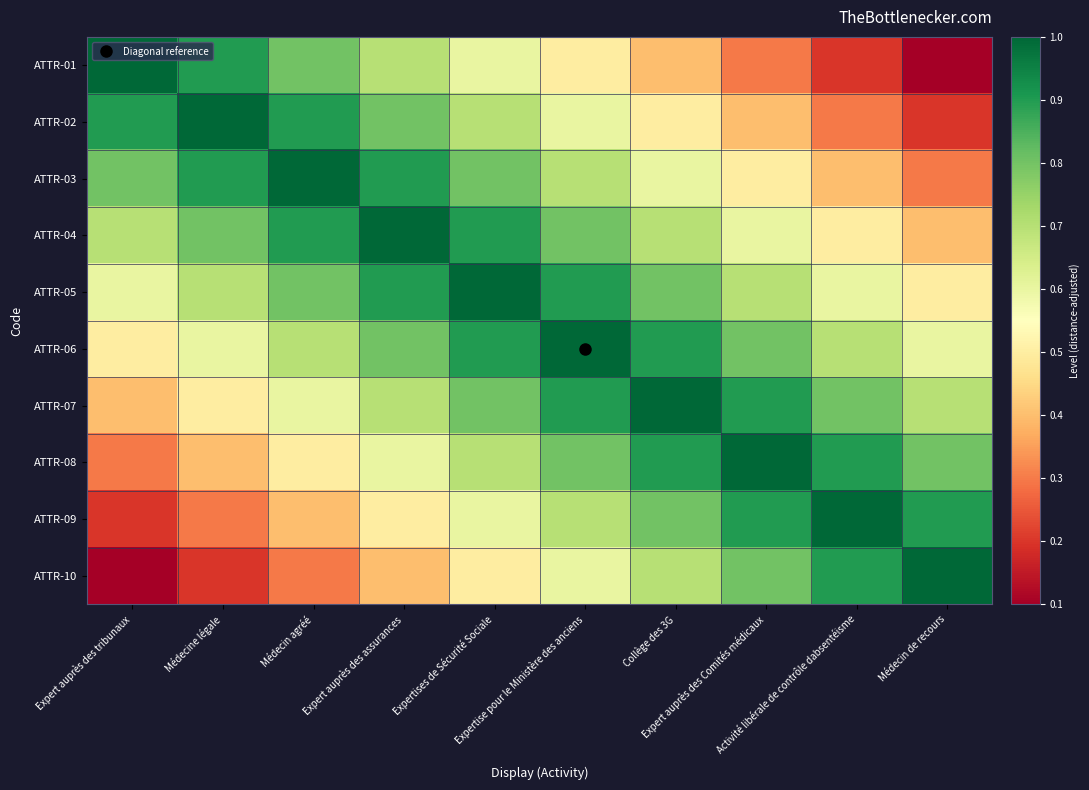

Which series has the largest total across all categories?

ATTR-05